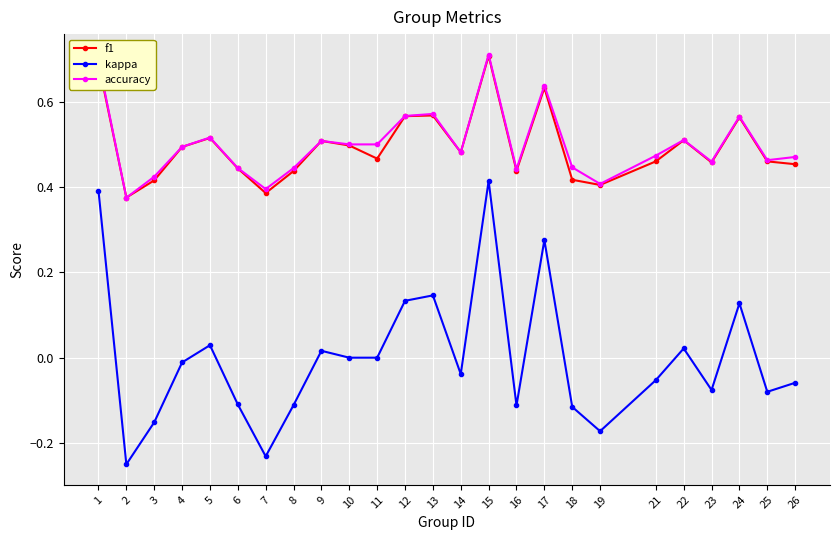

Is the value of f1 at 22 greater than the value of accuracy at 15?

No